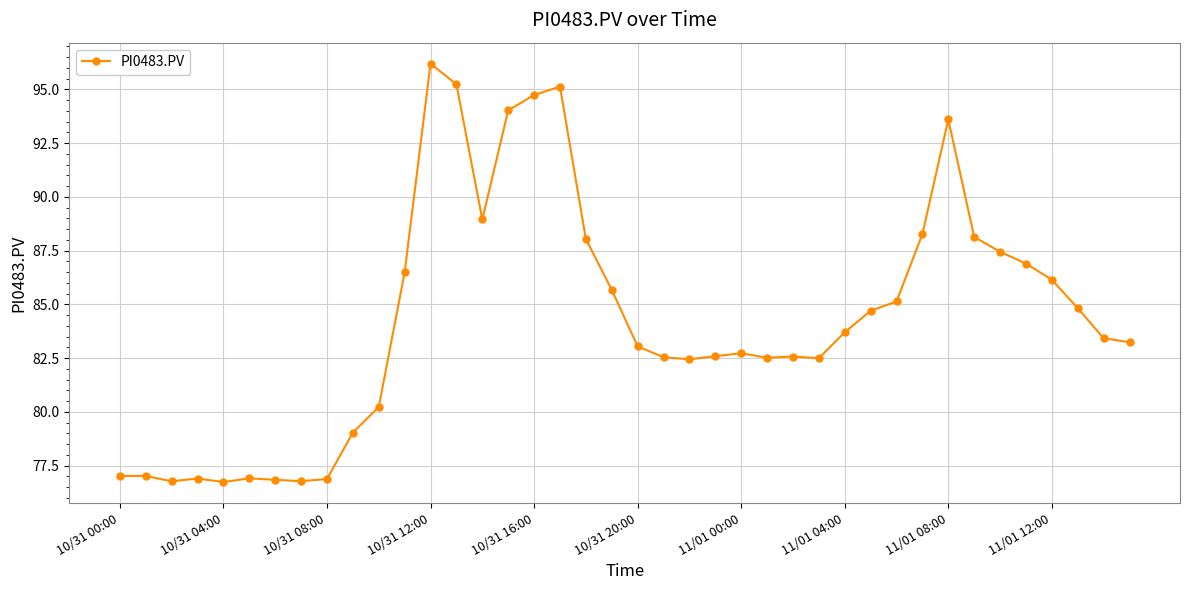

What is the average value?

84.3